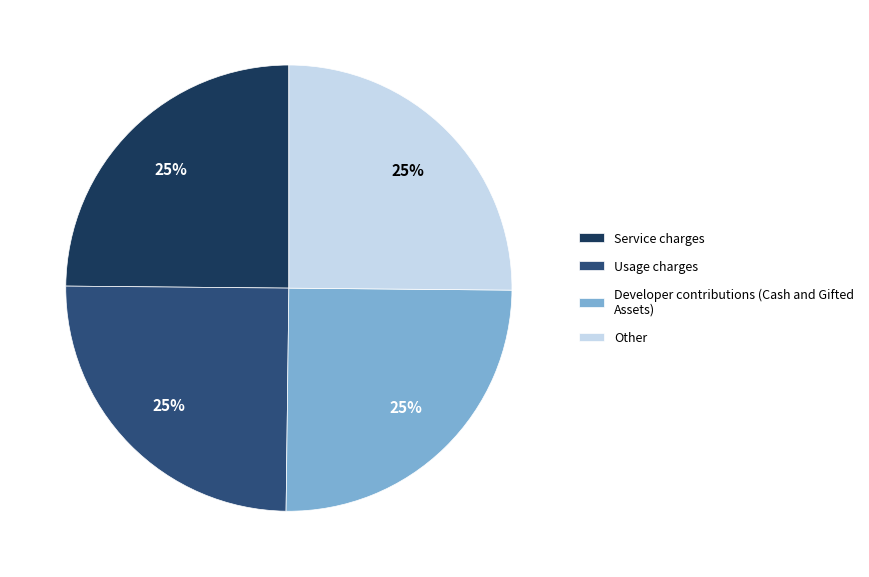

True or false: Service charges accounts for 17% of the total.

False